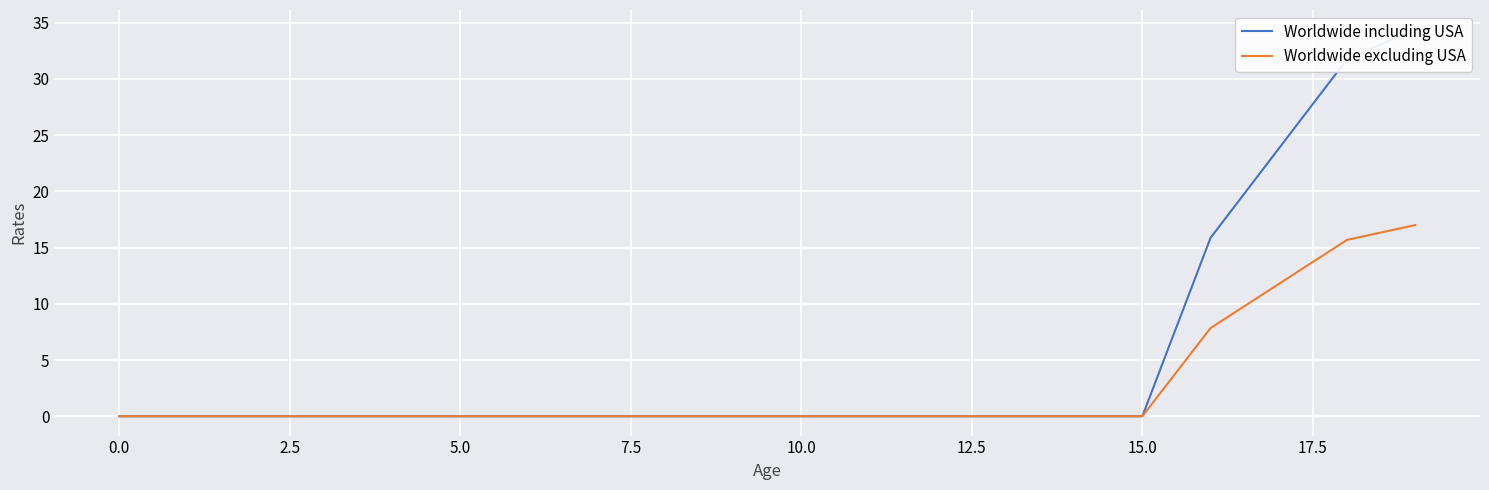

True or false: Worldwide including USA has more than 2 points higher than both neighbors.

False